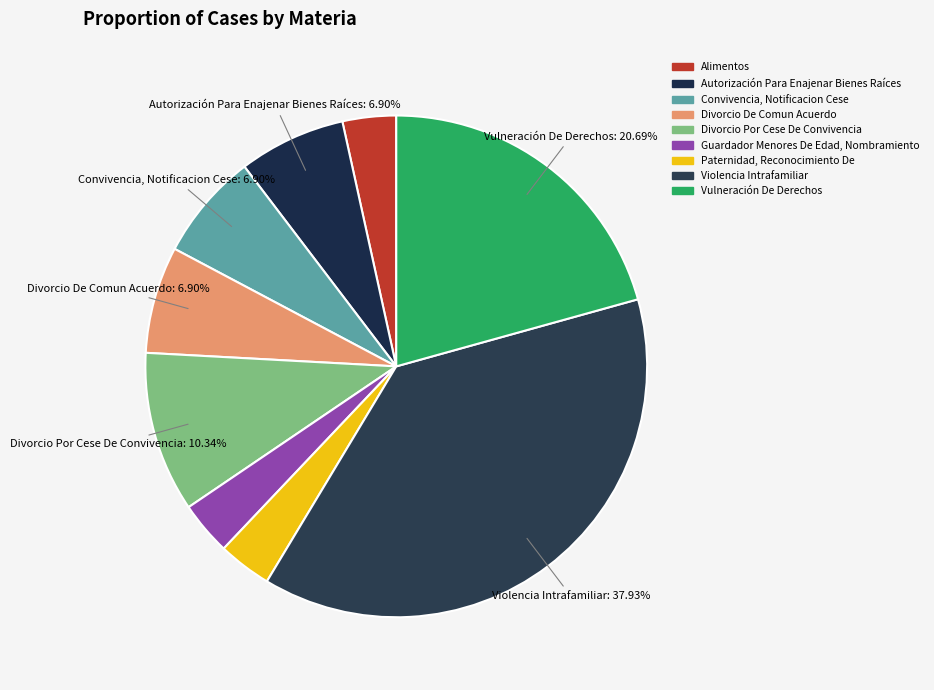

Rank the categories by value from lowest to highest.

Alimentos, Guardador Menores De Edad, Nombramiento, Paternidad, Reconocimiento De, Autorización Para Enajenar Bienes Raíces, Convivencia, Notificacion Cese, Divorcio De Comun Acuerdo, Divorcio Por Cese De Convivencia, Vulneración De Derechos, Violencia Intrafamiliar